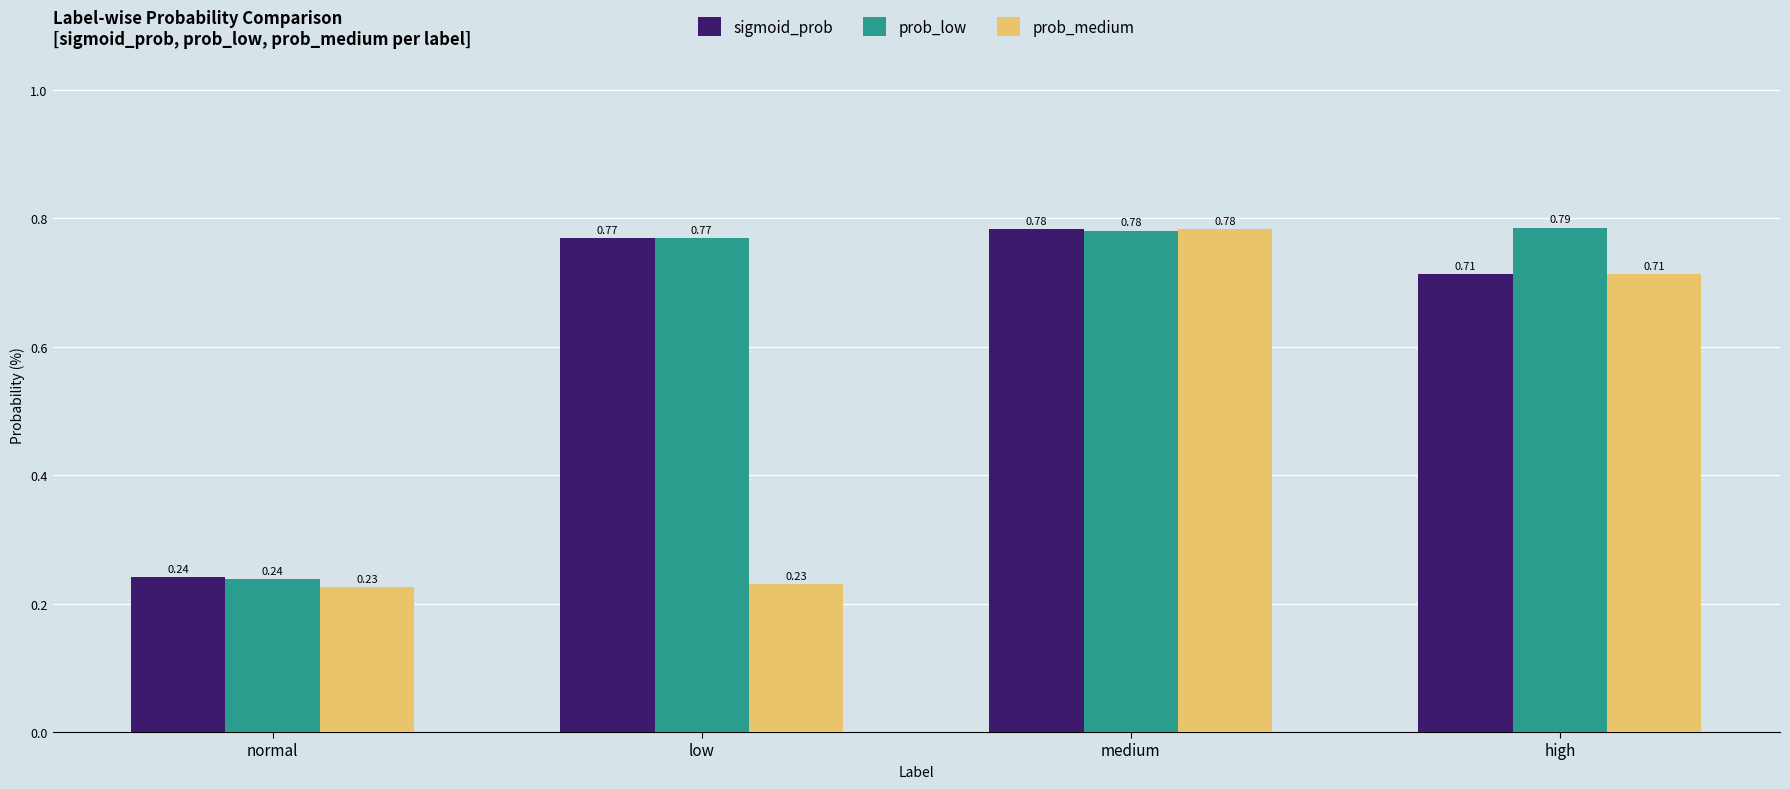

At which label is sigmoid_prob closest to 0?

normal